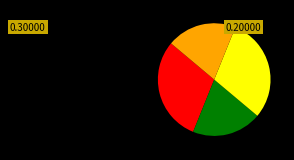

Is there any slice that represents more than half of the pie?

No